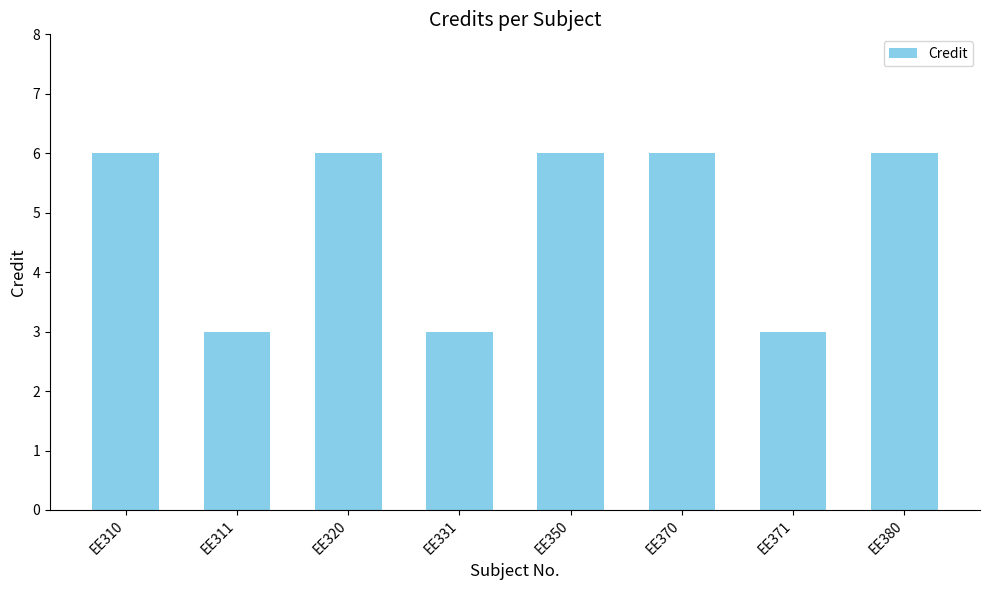

What is the value of the 7th bar from the left?

3